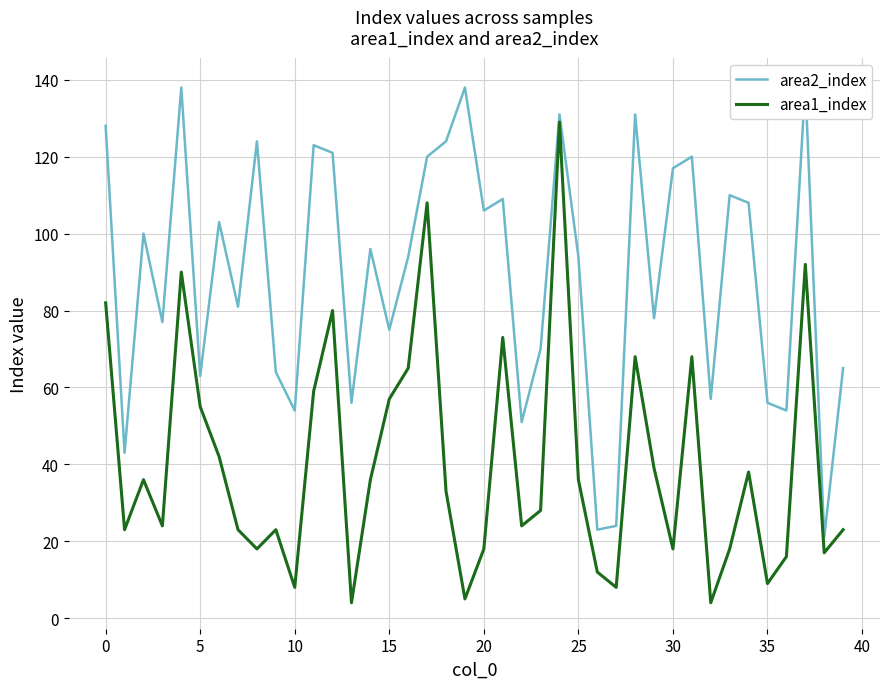

What is the smallest value displayed?

4